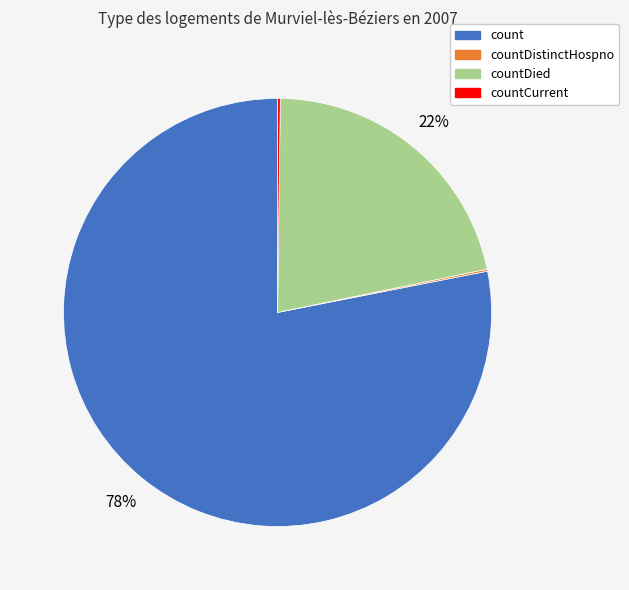

To the nearest percent, what is the difference between the largest and smallest slice percentages?

78%